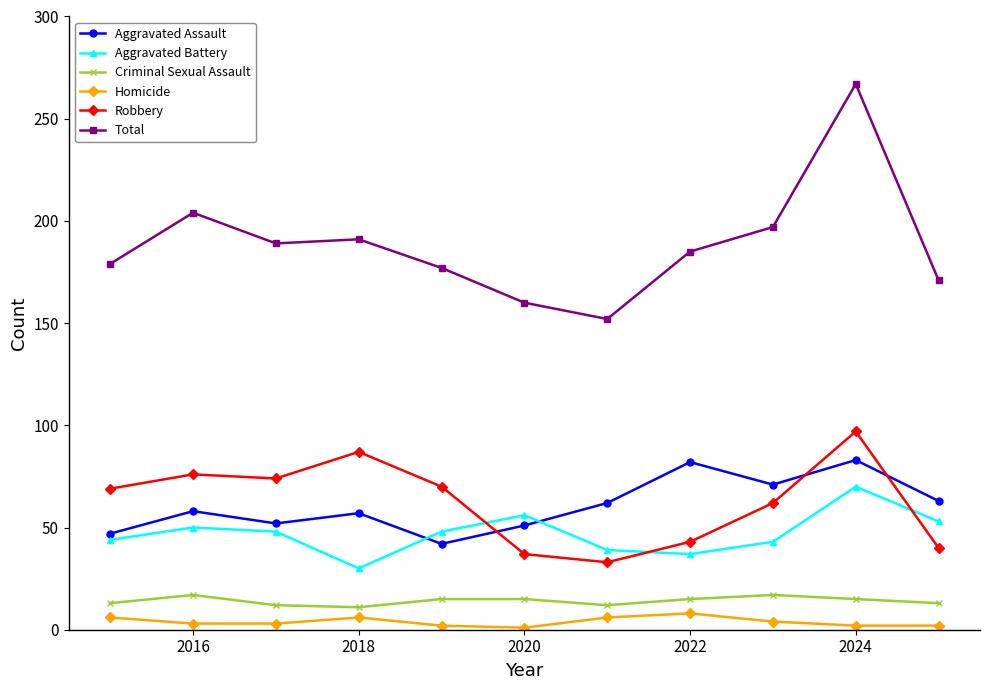

Which series has the largest total across all categories?

Total